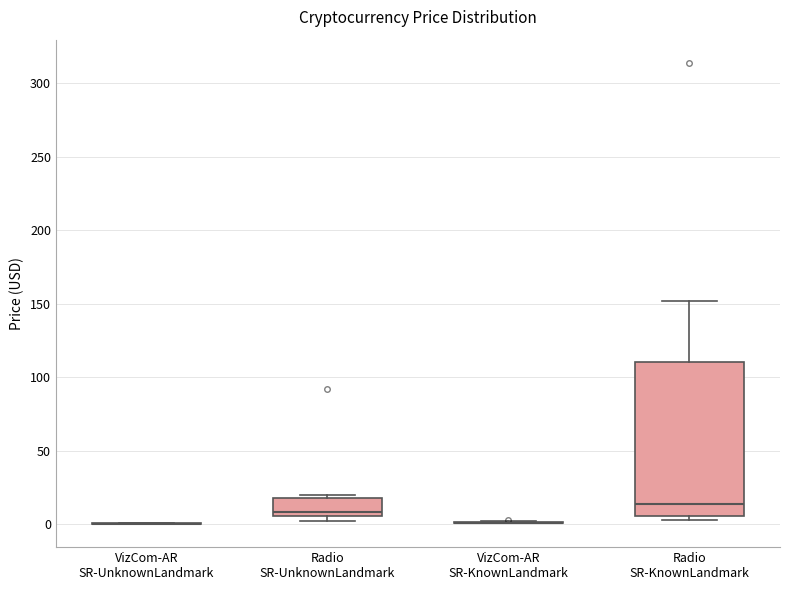

Which box is the tallest, from its lower edge to its upper edge?

Radio SR-KnownLandmark